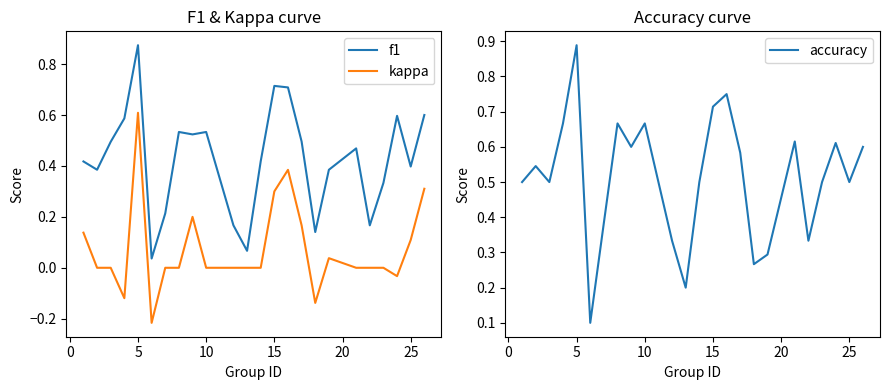

Is it true that f1 equals 0.6 at 25?

False